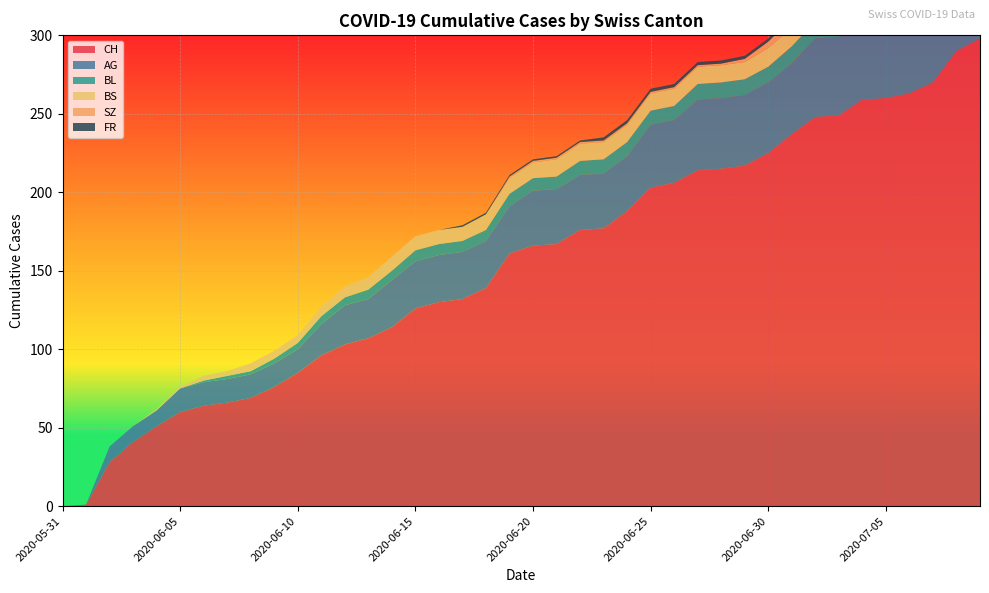

Reading right to left, extract all data points from this chart.

CH: 298	290	270	263	260	259	249	248	237	225	217	215	214	206	203	188	177	176	167	166	161	139	132	130	126	114	107	103	96	85	76	69	66	64	60	51	41	28	1	0
AG: 65	60	55	55	55	55	50	50	45	45	45	45	45	40	40	35	35	35	35	35	30	30	30	30	30	30	25	25	20	15	15	15	15	15	15	10	10	10	0	0
BL: 20	19	18	16	14	13	11	11	11	10	10	10	10	9	9	9	9	9	8	8	8	7	7	7	7	6	6	5	5	4	3	2	2	1	0	0	0	0	0	0
BS: 12	12	12	12	12	12	12	12	12	12	11	11	11	11	11	11	11	11	11	10	10	10	9	9	9	9	8	7	6	5	5	5	3	3	1	1	0	0	0	0
SZ: 17	17	9	9	9	9	9	9	6	4	2	1	1	1	1	1	1	1	1	1	1	0	0	0	0	0	0	0	0	0	0	0	0	0	0	0	0	0	0	0
FR: 2	2	2	2	2	2	2	2	2	2	2	2	2	2	2	2	2	1	1	1	1	1	1	0	0	0	0	0	0	0	0	0	0	0	0	0	0	0	0	0